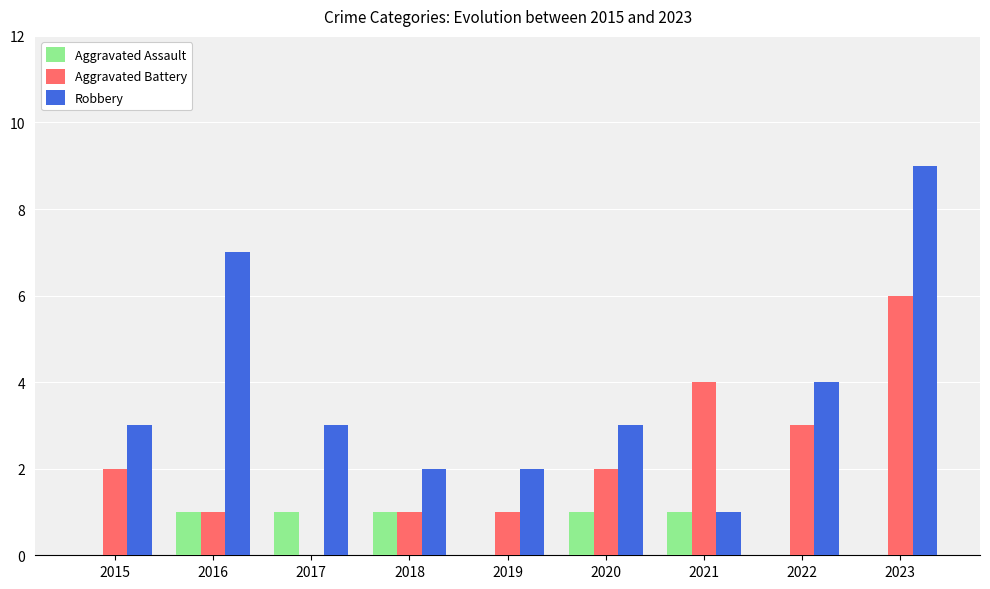

What is the greatest value displayed?

9